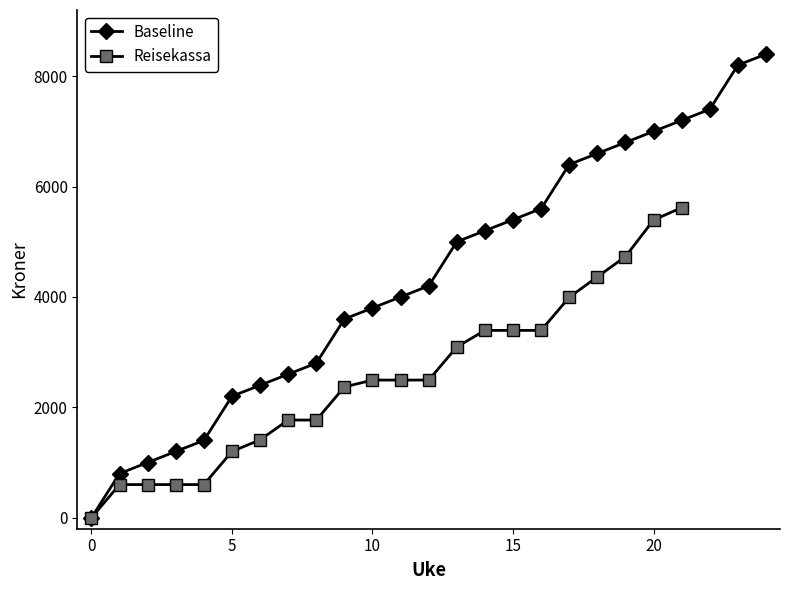

What is the change in value from 5 to 10?

+1600